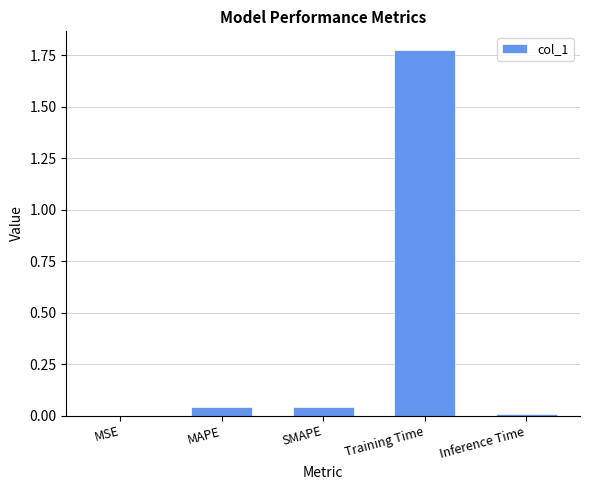

Which label corresponds to the largest value in the chart?

Training Time